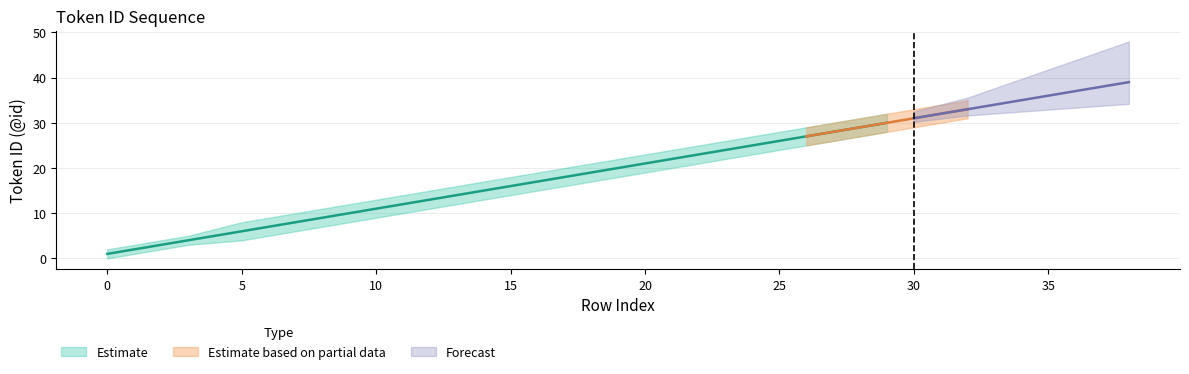

Does the chart display data point markers on the line(s)?

No